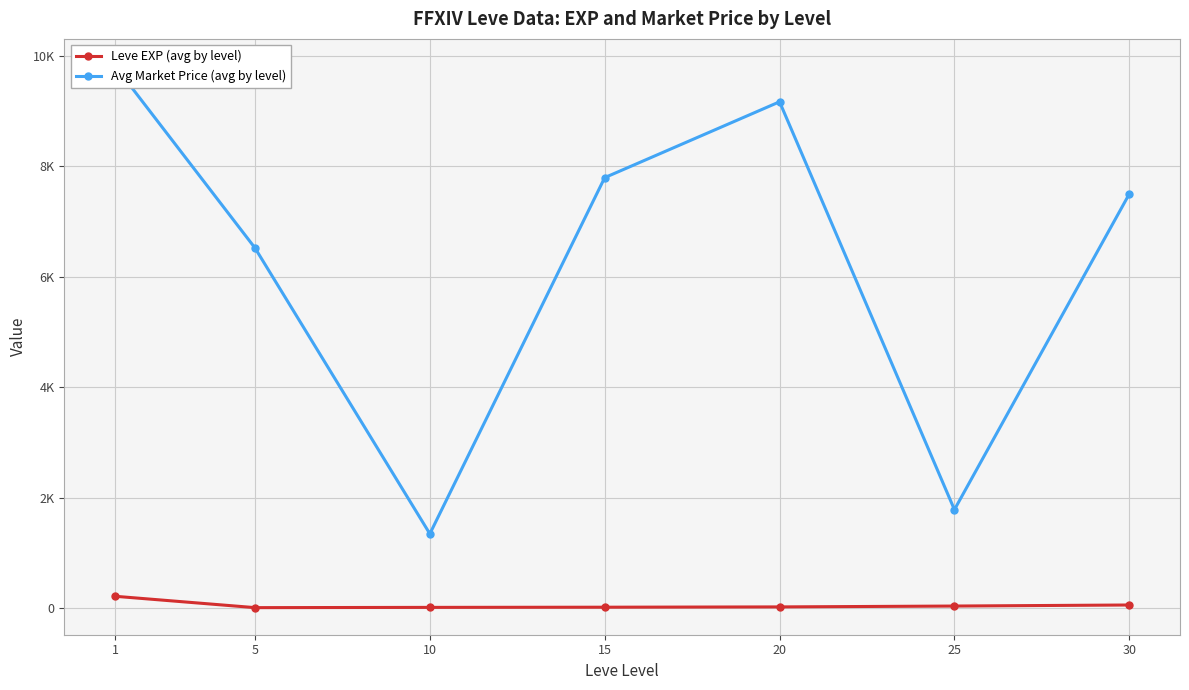

What is the lowest value of the Avg Market Price (avg by level) series?

1342.5